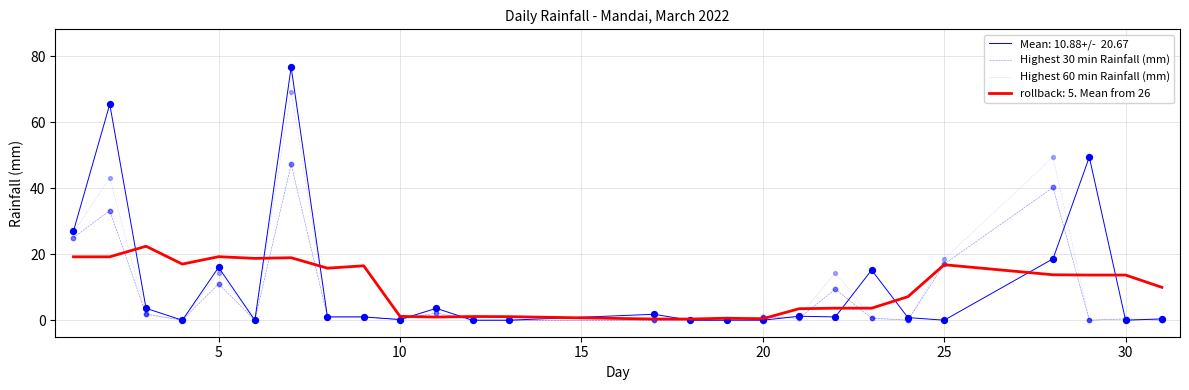

What is the greatest value displayed?

76.6